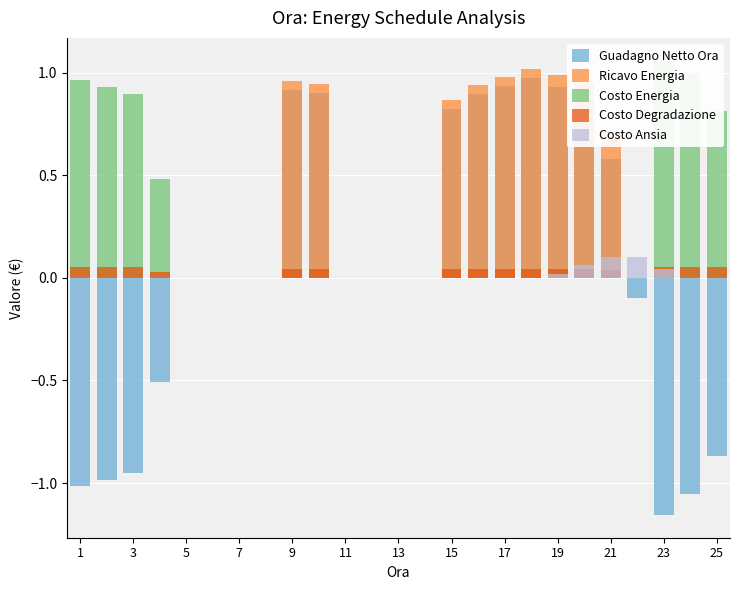

Between 15 and 15, which is larger?

15